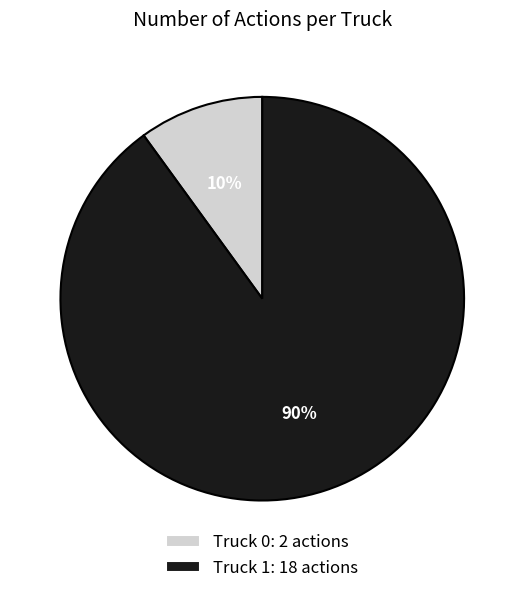

What is the ratio of the value at Truck 1 to the value at Truck 0?

9.0